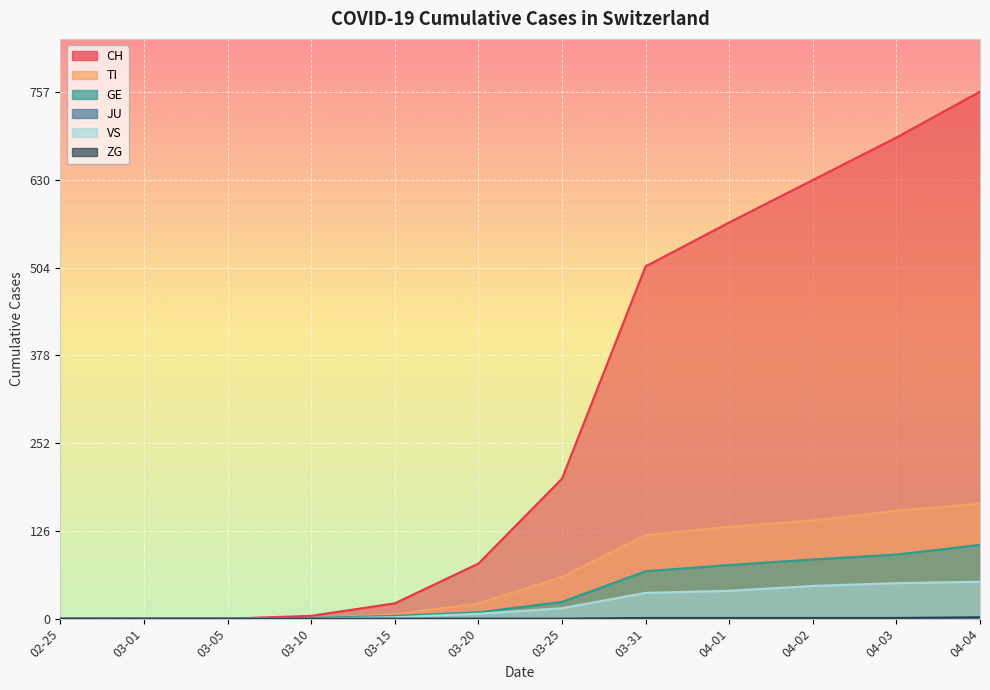

Which series changed the most between 03-01 and 03-25?

CH